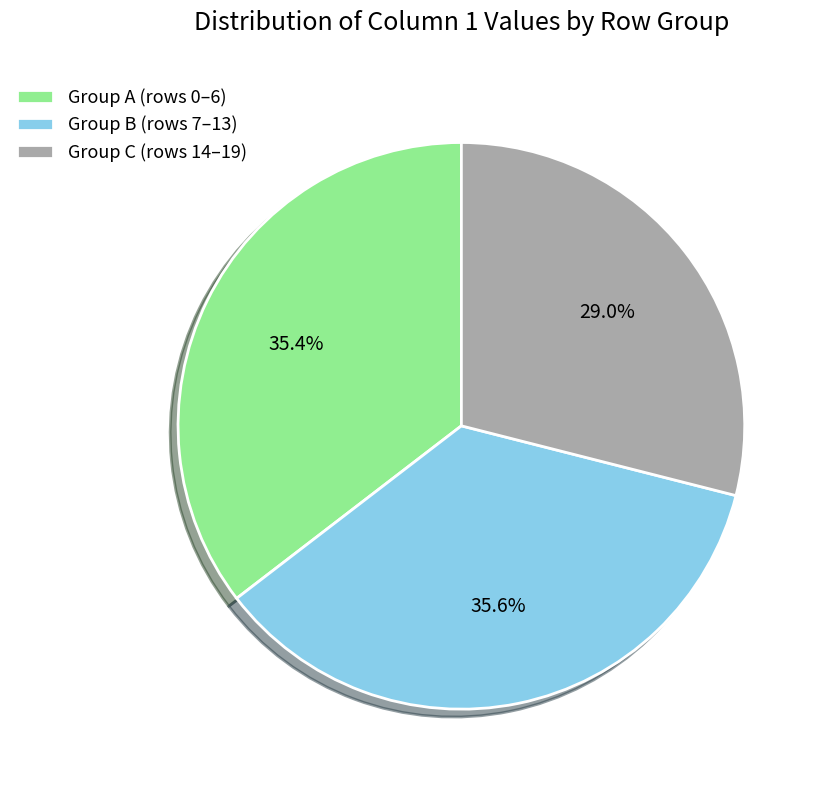

Which category has the smallest portion of the pie?

Group C (rows 14–19)